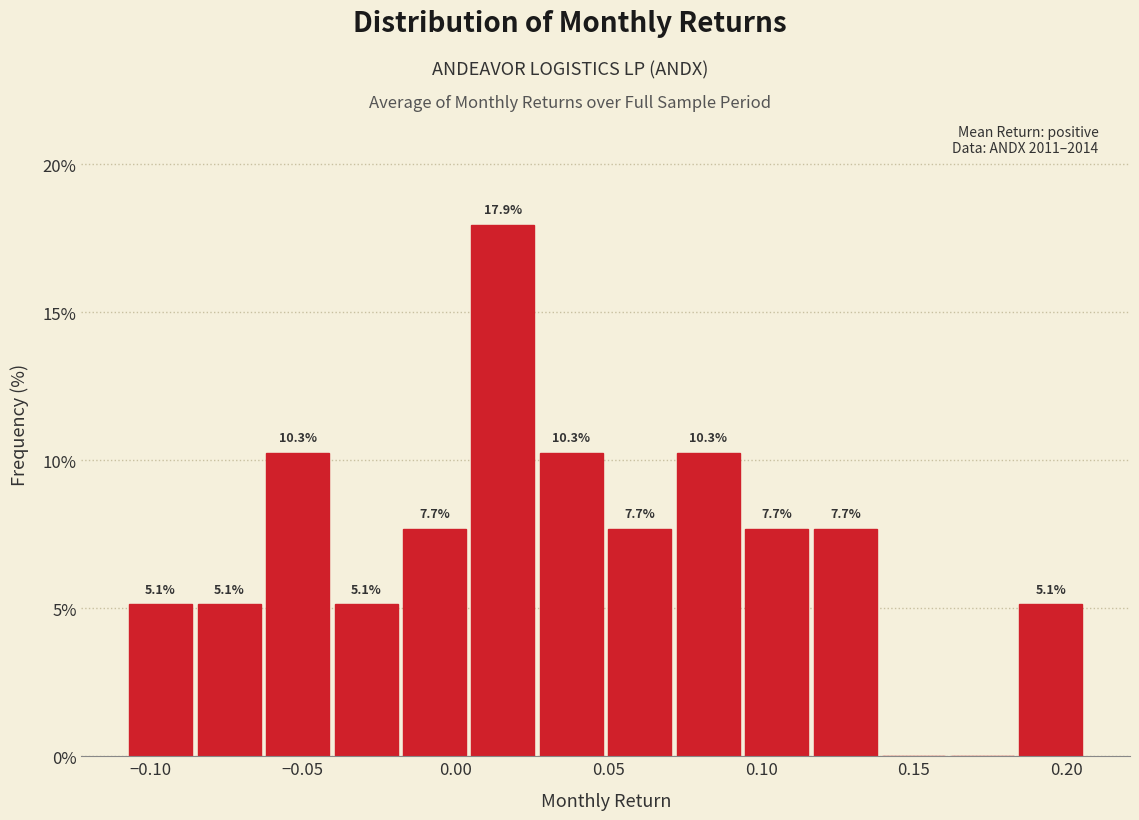

Over which range of the x-axis is the bar tallest?

0.005 to 0.030